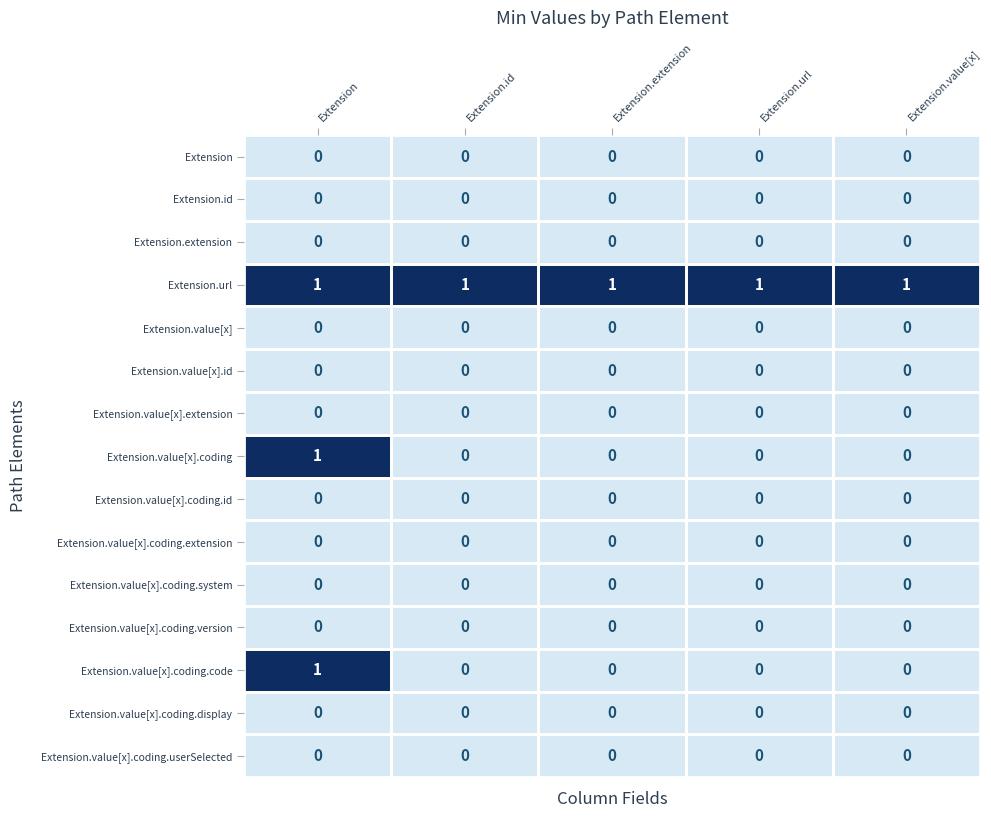

How many Extension.value[x].coding.code values are between 0 and 1?

5